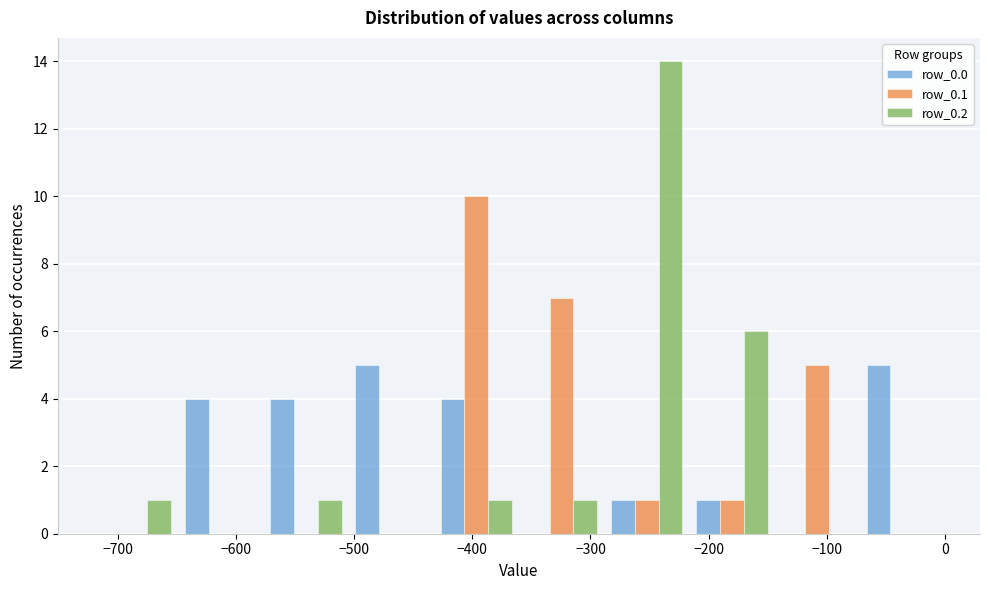

Reading left to right, list every range on the x-axis with the height of the bar of each series over it. Neither the bar edges nor the heights are printed on the chart, so give them approximately, as read against the axes.

-720 to -650: row_0.0=0	row_0.1=0	row_0.2=1
-650 to -580: row_0.0=4	row_0.1=0	row_0.2=0
-580 to -500: row_0.0=4	row_0.1=0	row_0.2=1
-500 to -430: row_0.0=5	row_0.1=0	row_0.2=0
-430 to -360: row_0.0=4	row_0.1=10	row_0.2=1
-360 to -290: row_0.0=0	row_0.1=7	row_0.2=1
-290 to -220: row_0.0=1	row_0.1=1	row_0.2=14
-220 to -140: row_0.0=1	row_0.1=1	row_0.2=6
-140 to -70: row_0.0=0	row_0.1=5	row_0.2=0
-70 to 0: row_0.0=5	row_0.1=0	row_0.2=0